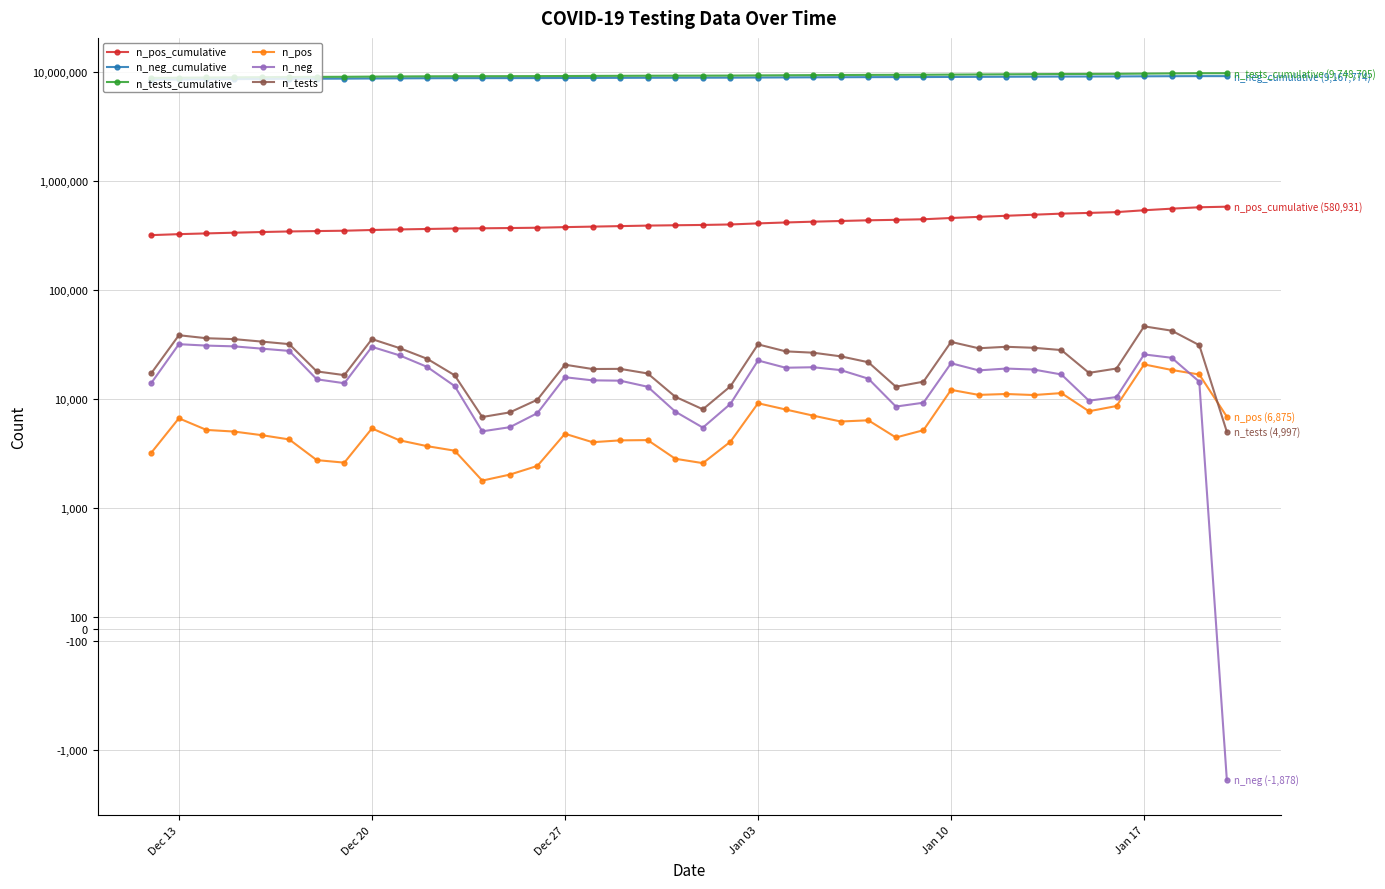

Is it true that n_tests equals 2639 at 19?

False